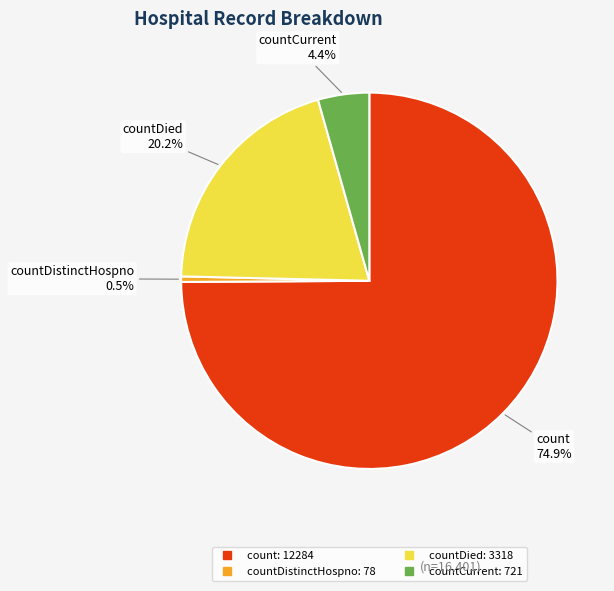

Does any single category account for the majority?

Yes